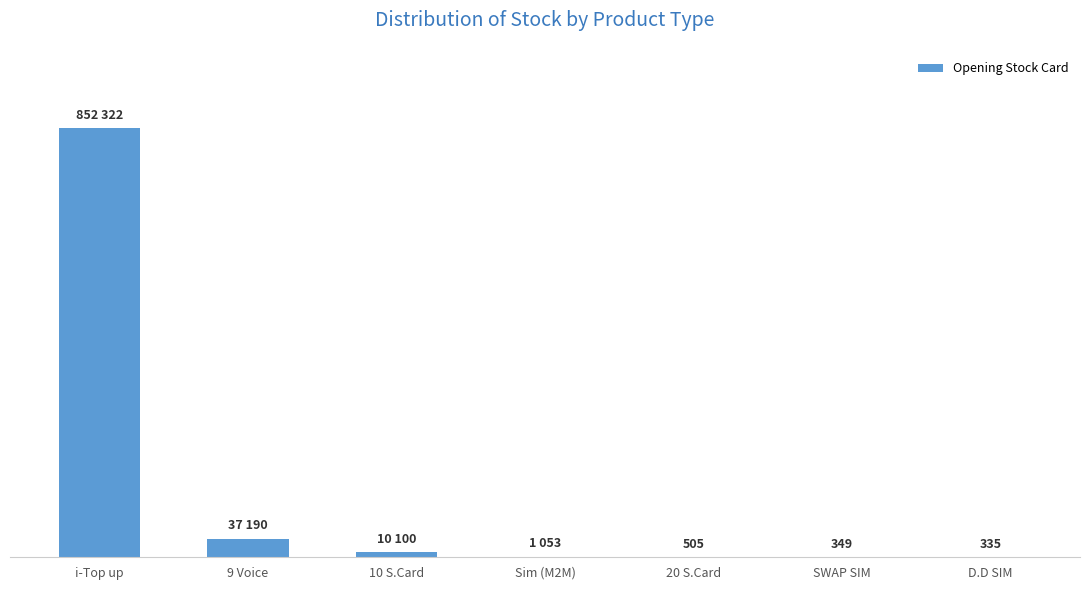

Reading left to right, list all the values displayed in this chart.

i-Top up=852322	9 Voice=37190	10 S.Card=10100	Sim (M2M)=1053	20 S.Card=505	SWAP SIM=349	D.D SIM=335